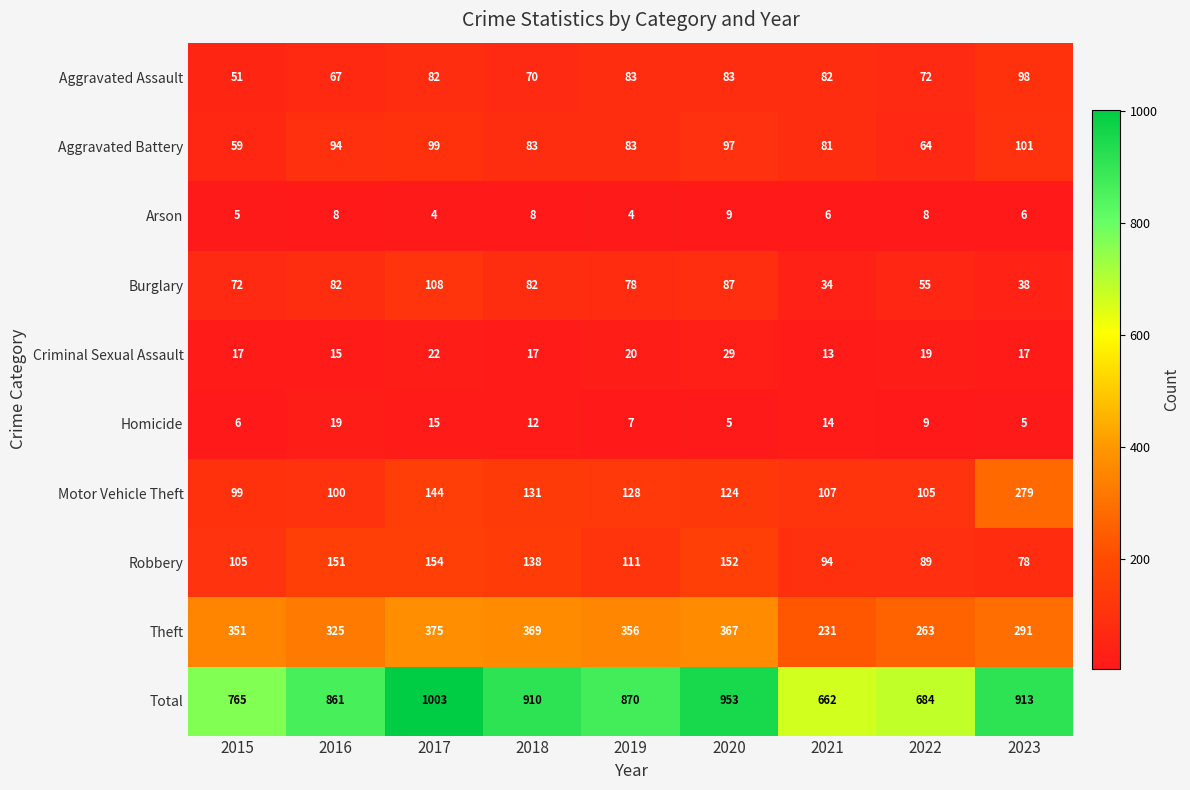

At which category is the sum across all series the highest?

2017